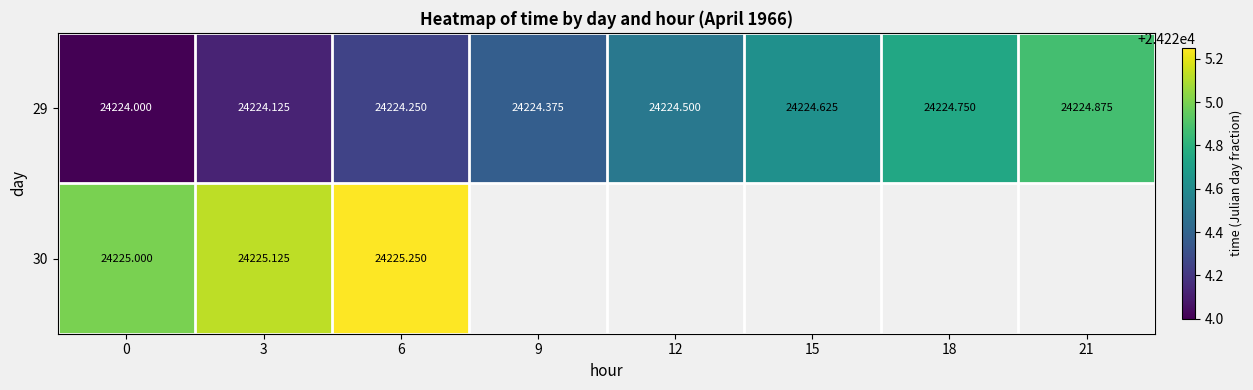

List the series in order of their peak value, highest first.

30, 29